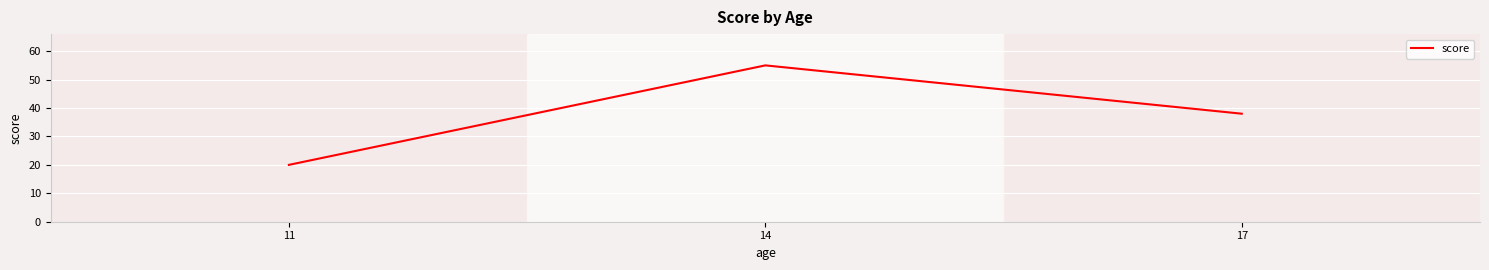

Where does the data first go above 38?

14